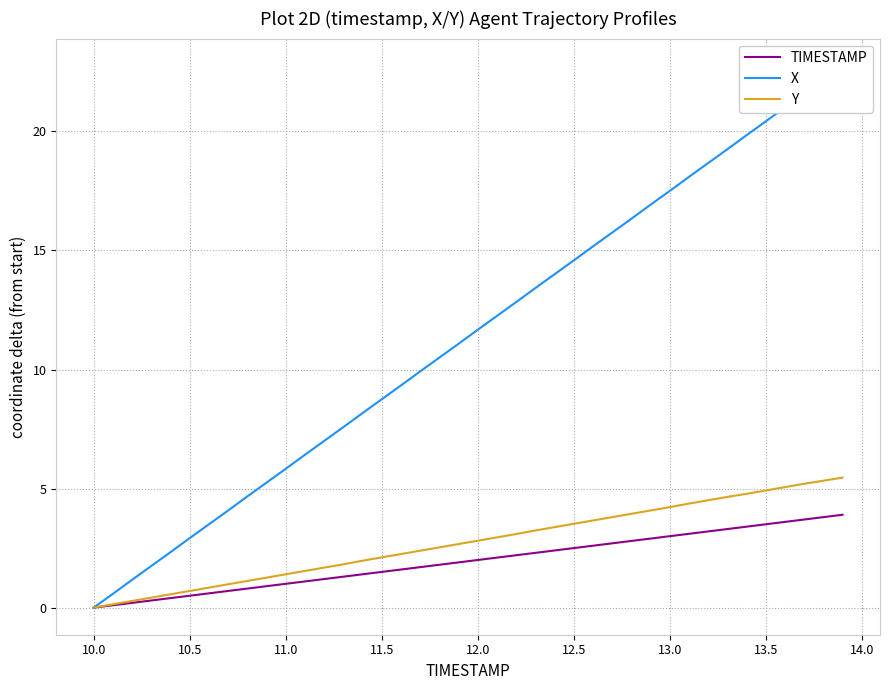

How many data points in Y are above 2?

25